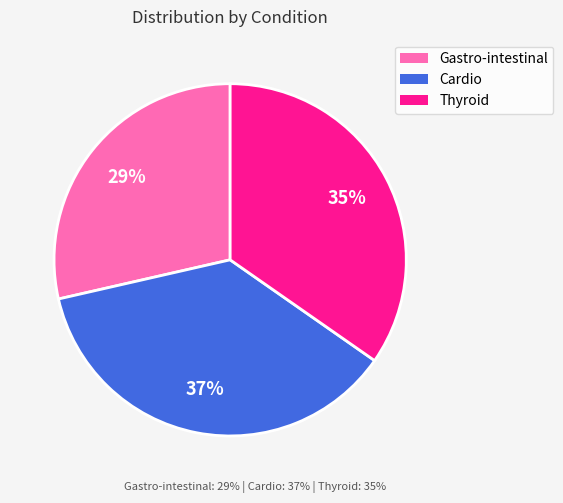

To the nearest percent, what percentage of the pie is Thyroid?

35%